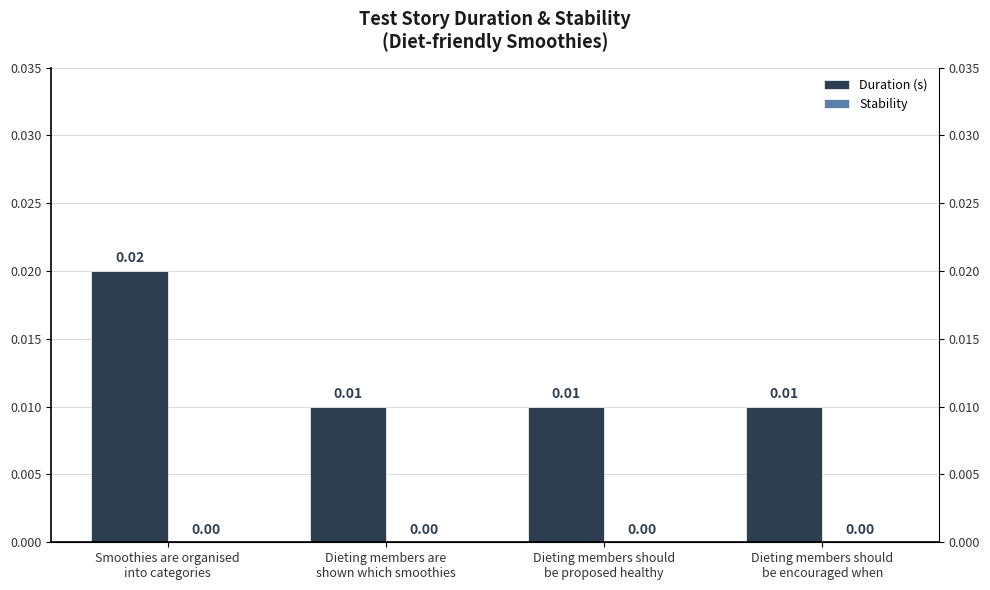

At which category is the sum across all series the highest?

Smoothies are organised
into categories